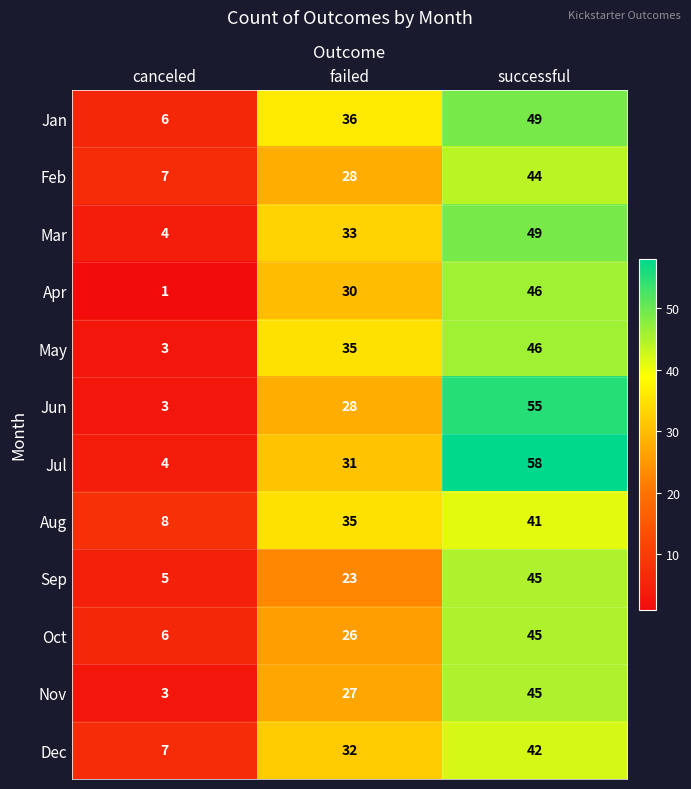

What is the highest value of the Dec series?

42